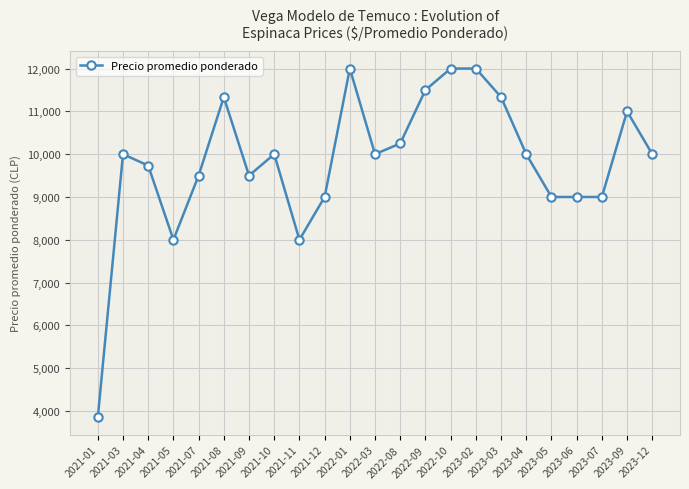

Where is the first local maximum?

2021-03